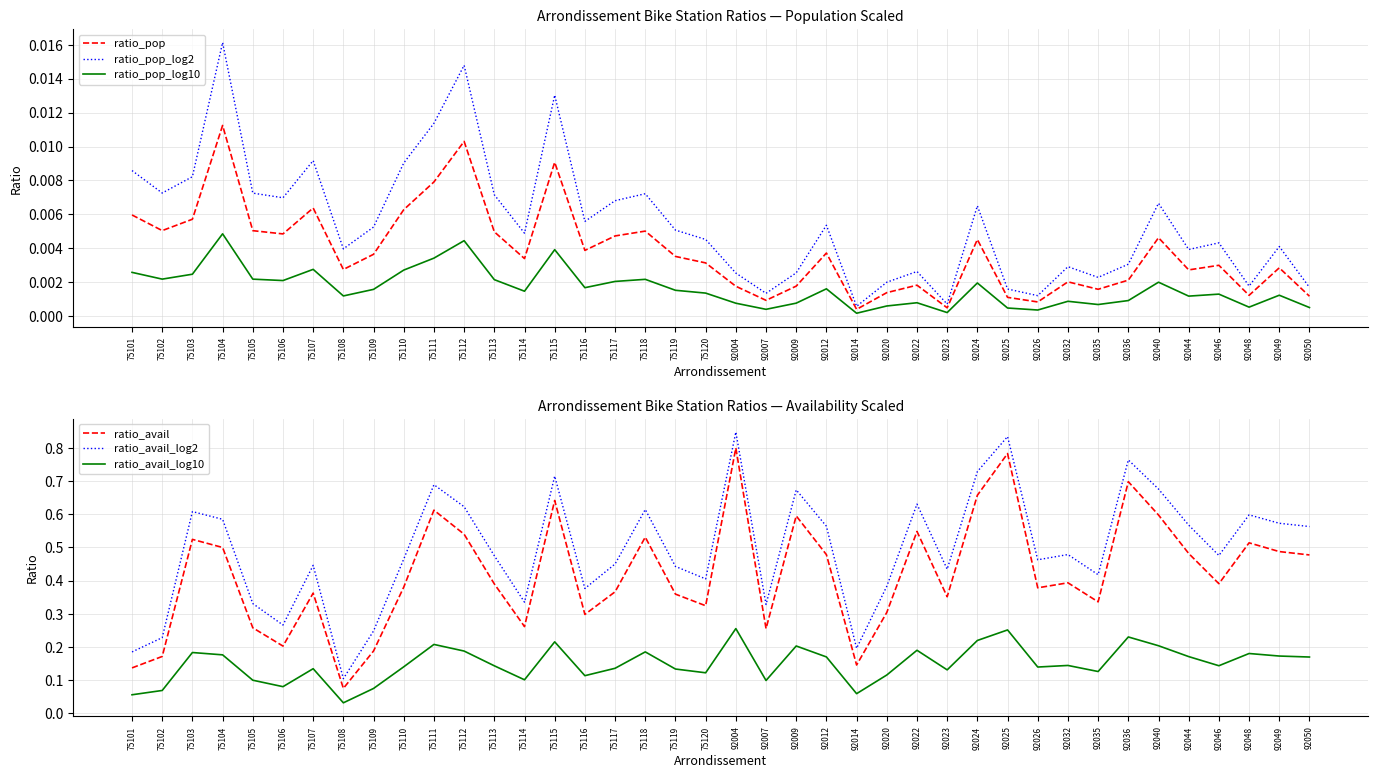

Reading left to right, transcribe all the data shown in this chart.

ratio_pop: 0.0	0.0	0.0	0.0	0.0	0.0	0.0	0.0	0.0	0.0	0.0	0.0	0.0	0.0	0.0	0.0	0.0	0.0	0.0	0.0	0.0	0.0	0.0	0.0	0.0	0.0	0.0	0.0	0.0	0.0	0.0	0.0	0.0	0.0	0.0	0.0	0.0	0.0	0.0	0.0
ratio_pop_log2: 0.0	0.0	0.0	0.0	0.0	0.0	0.0	0.0	0.0	0.0	0.0	0.0	0.0	0.0	0.0	0.0	0.0	0.0	0.0	0.0	0.0	0.0	0.0	0.0	0.0	0.0	0.0	0.0	0.0	0.0	0.0	0.0	0.0	0.0	0.0	0.0	0.0	0.0	0.0	0.0
ratio_pop_log10: 0.0	0.0	0.0	0.0	0.0	0.0	0.0	0.0	0.0	0.0	0.0	0.0	0.0	0.0	0.0	0.0	0.0	0.0	0.0	0.0	0.0	0.0	0.0	0.0	0.0	0.0	0.0	0.0	0.0	0.0	0.0	0.0	0.0	0.0	0.0	0.0	0.0	0.0	0.0	0.0
ratio_avail: 0.1	0.2	0.5	0.5	0.3	0.2	0.4	0.1	0.2	0.4	0.6	0.5	0.4	0.3	0.6	0.3	0.4	0.5	0.4	0.3	0.8	0.3	0.6	0.5	0.1	0.3	0.5	0.4	0.7	0.8	0.4	0.4	0.3	0.7	0.6	0.5	0.4	0.5	0.5	0.5
ratio_avail_log2: 0.2	0.2	0.6	0.6	0.3	0.3	0.4	0.1	0.2	0.5	0.7	0.6	0.5	0.3	0.7	0.4	0.5	0.6	0.4	0.4	0.8	0.3	0.7	0.6	0.2	0.4	0.6	0.4	0.7	0.8	0.5	0.5	0.4	0.8	0.7	0.6	0.5	0.6	0.6	0.6
ratio_avail_log10: 0.1	0.1	0.2	0.2	0.1	0.1	0.1	0.0	0.1	0.1	0.2	0.2	0.1	0.1	0.2	0.1	0.1	0.2	0.1	0.1	0.3	0.1	0.2	0.2	0.1	0.1	0.2	0.1	0.2	0.3	0.1	0.1	0.1	0.2	0.2	0.2	0.1	0.2	0.2	0.2